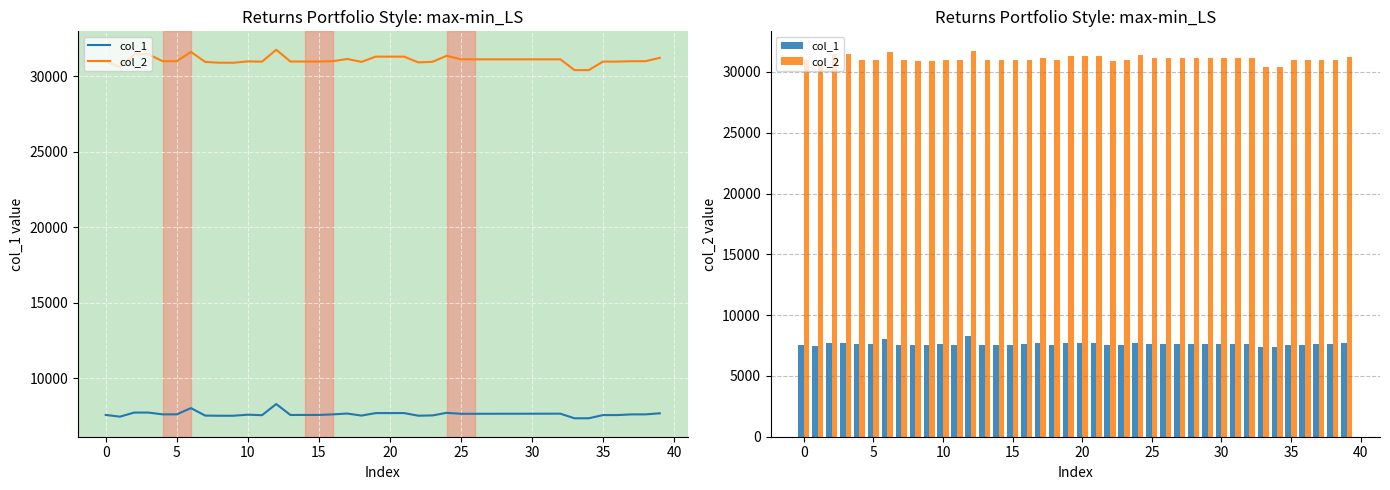

What is the spread (max minus min) of values at 15?

23377